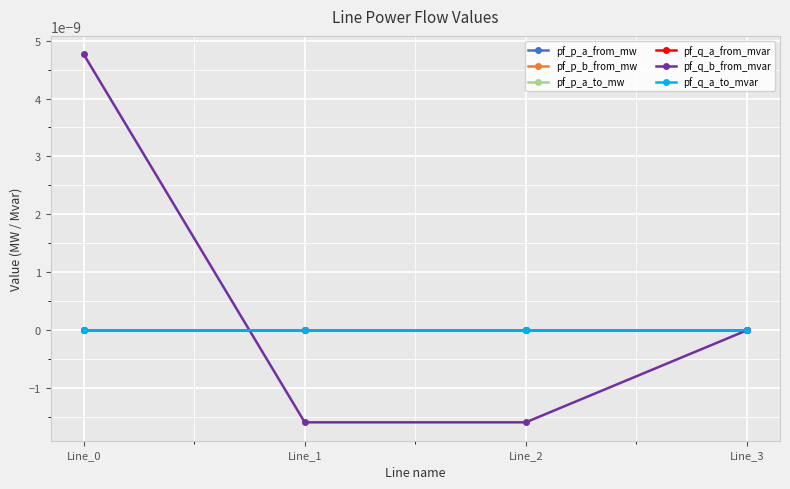

Which series has the widest spread of values?

pf_q_b_from_mvar